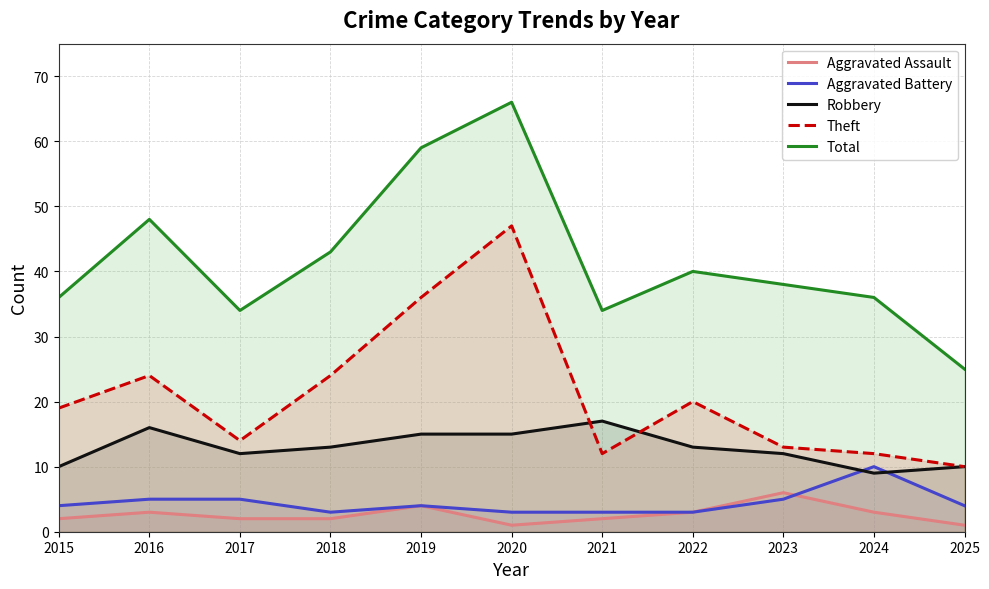

The value of Aggravated Battery at 2024 is 5. True or false?

False